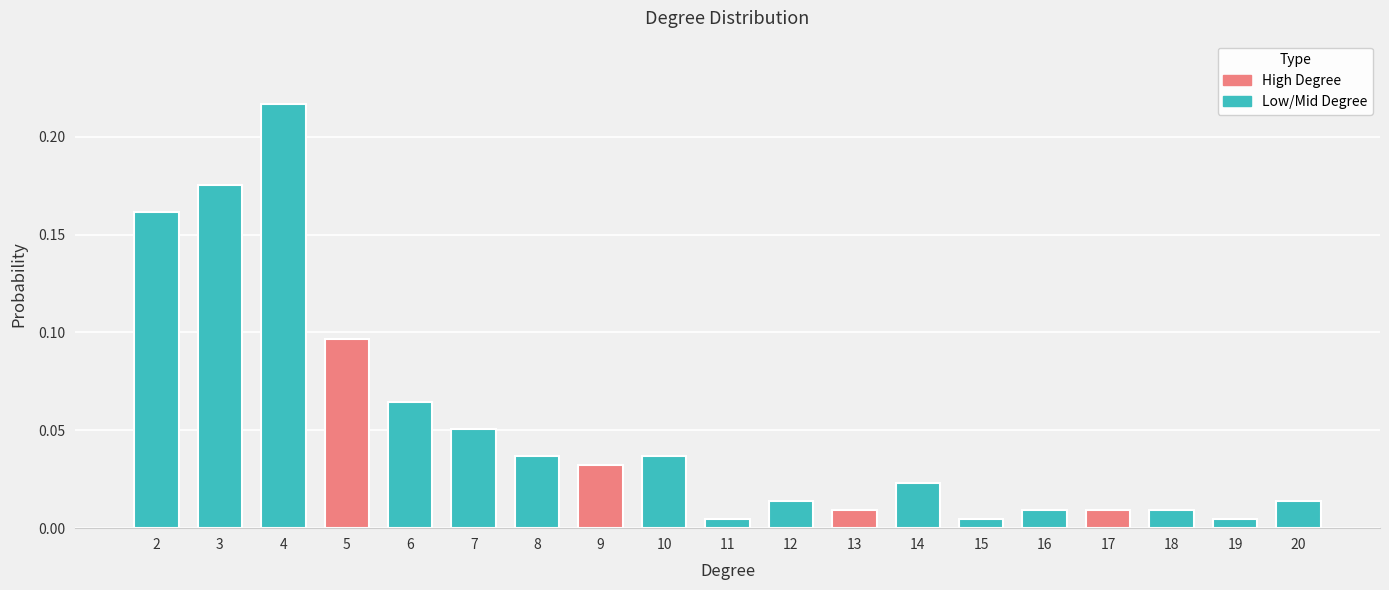

How many bars are there in total?

19